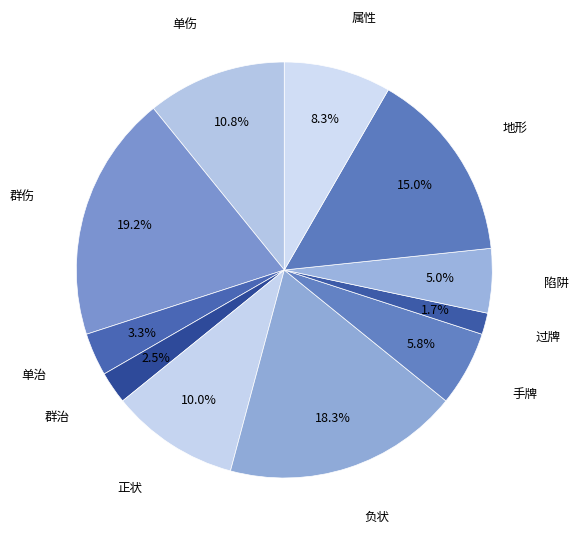

What is the largest slice in the pie chart?

群伤